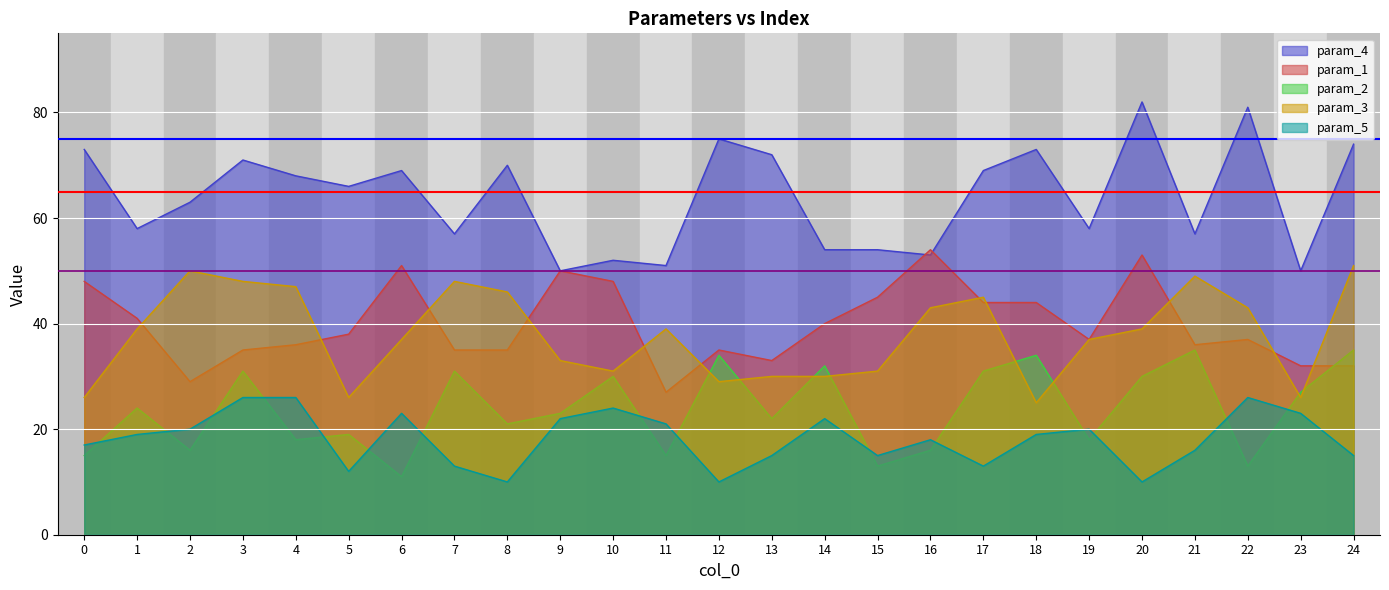

What value does the param_4 series have at 10?

52